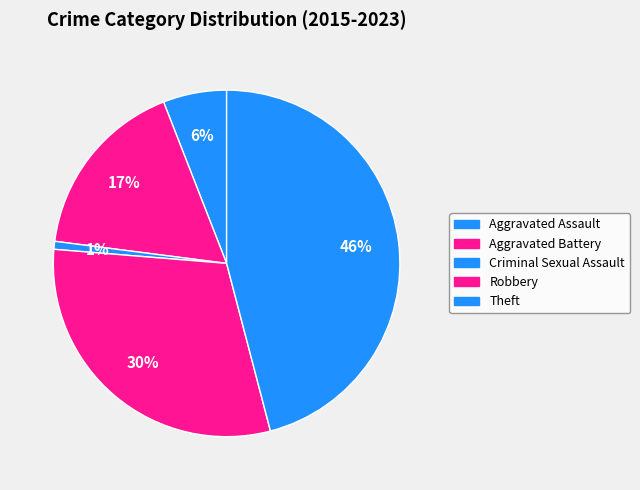

What percentage is the Criminal Sexual Assault slice, to the nearest percent?

1%